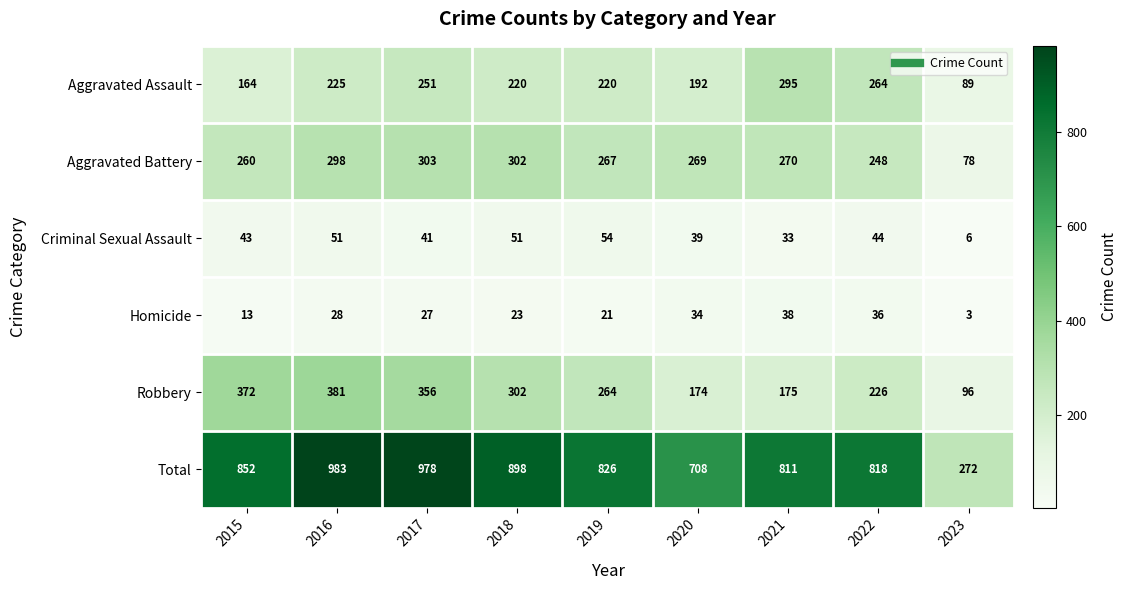

What is the sum of all Aggravated Assault values?

1920